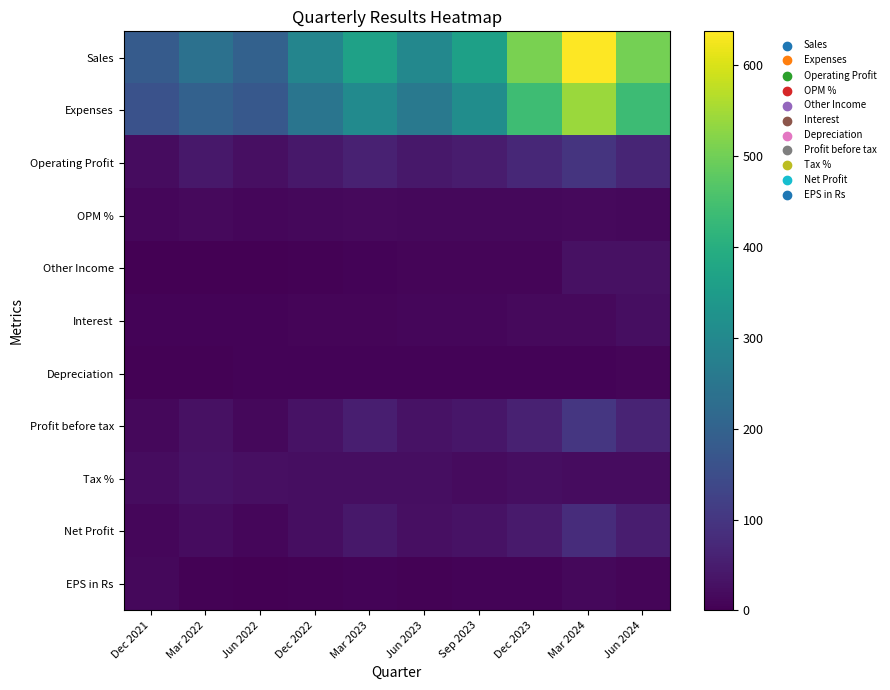

Between Jun 2022 and Mar 2022, which is larger?

Mar 2022